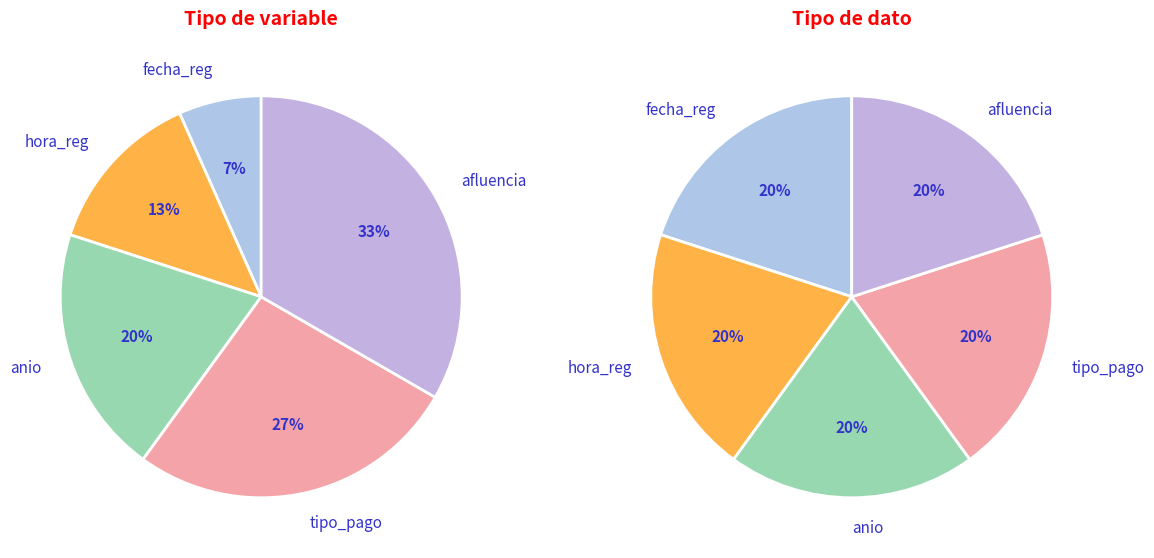

True or false: hora_reg accounts for 13% of the total.

True